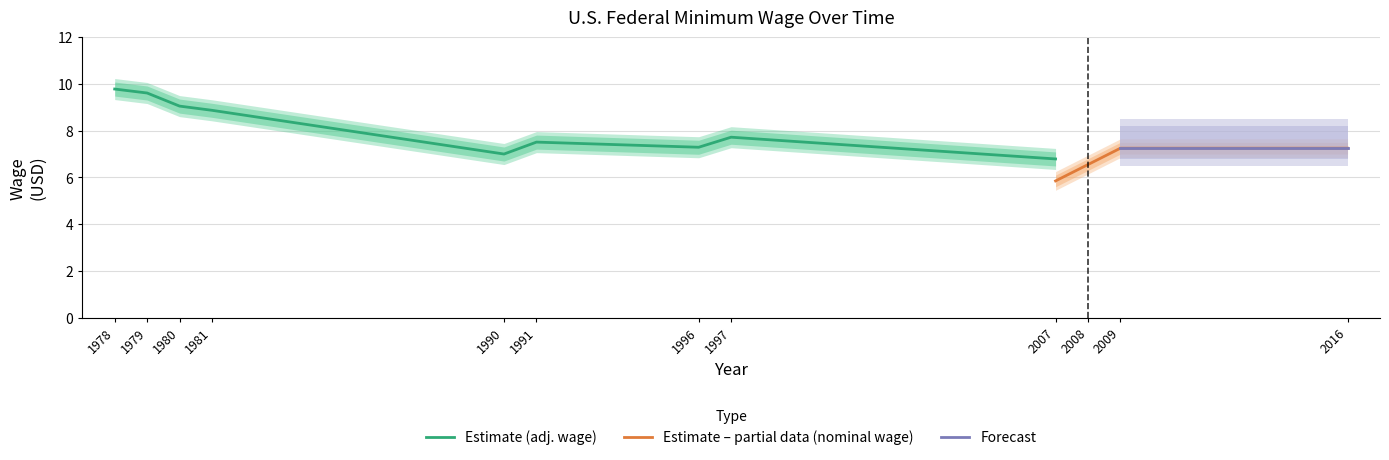

Does the chart display data point markers on the line(s)?

No